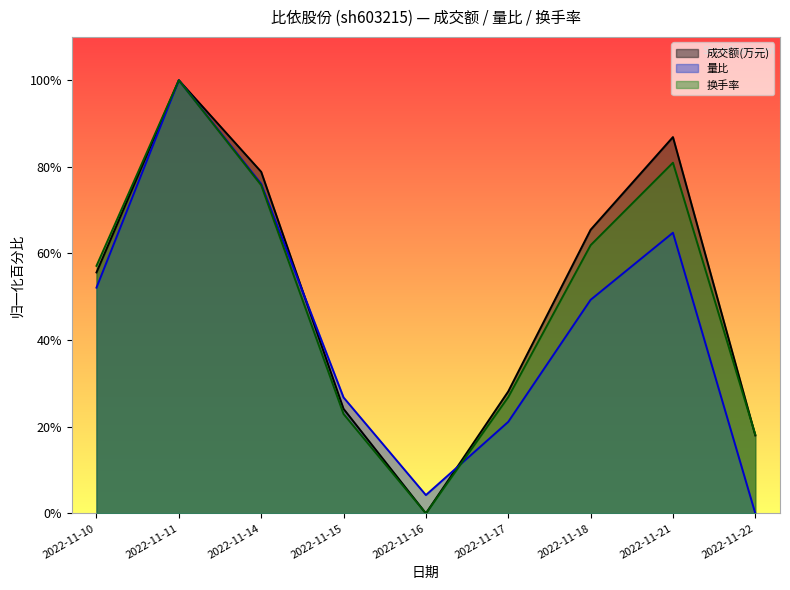

Reading left to right, extract all data points from this chart.

成交额(万元): 55.6	100.0	78.8	24.1	0.0	28.1	65.5	86.9	18.0
量比: 52.1	100.0	76.1	26.8	4.2	21.1	49.3	64.8	0.0
换手率: 57.1	100.0	75.8	22.9	0.0	26.8	61.9	81.0	18.2